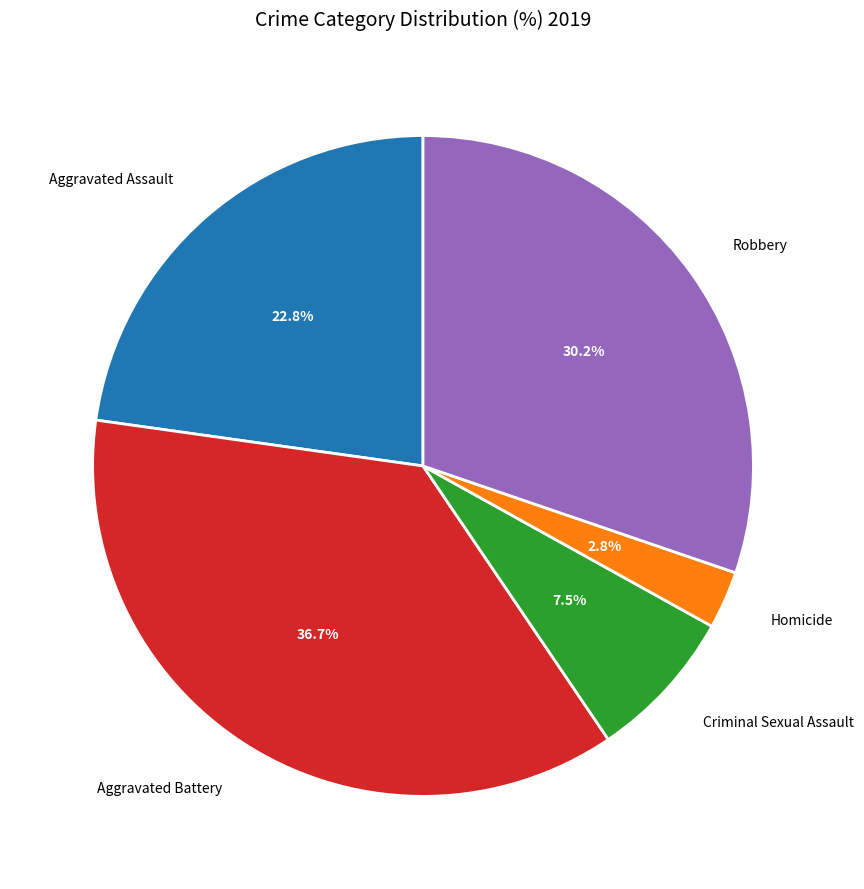

To the nearest percent, what is the difference between the largest and smallest slice percentages?

34%